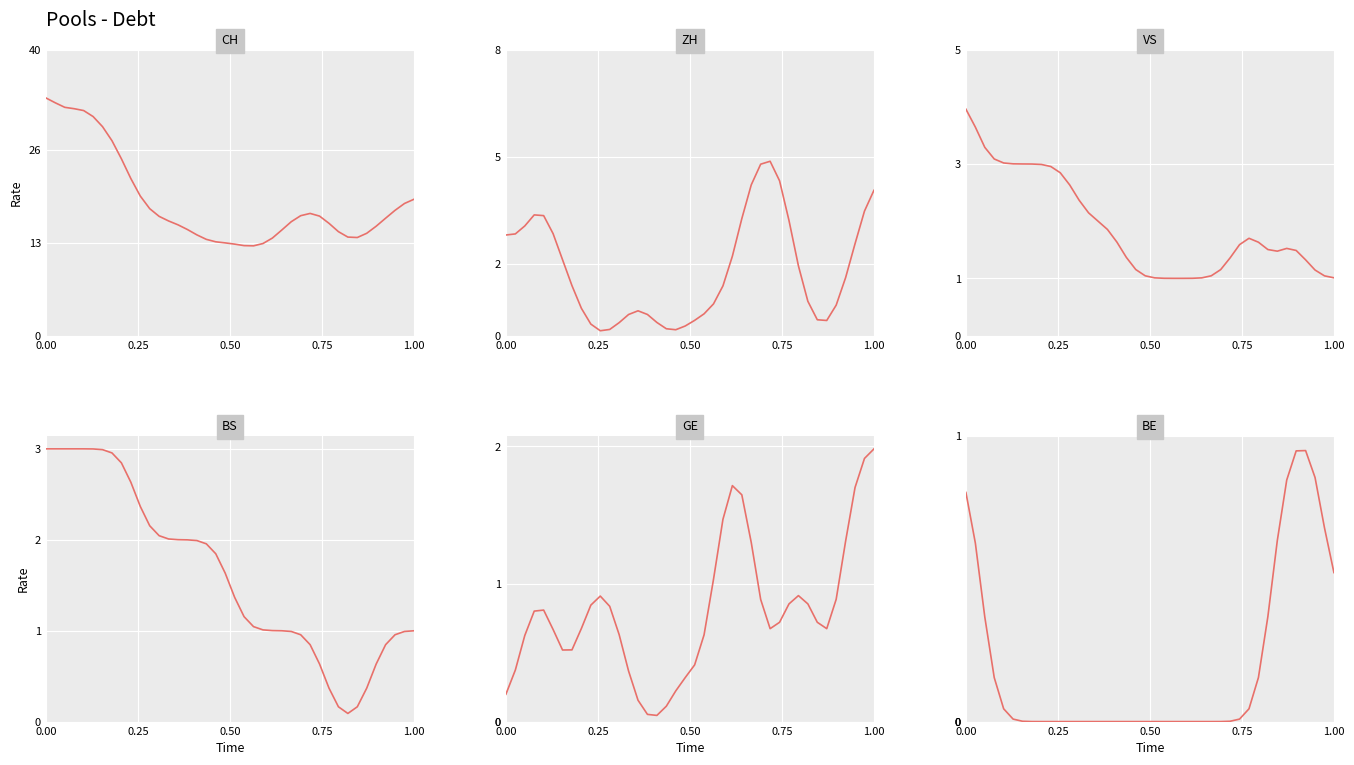

Reading right to left, extract all data points from this chart.

CH: 19.1	18.5	17.5	16.4	15.3	14.3	13.7	13.8	14.5	15.7	16.7	17.1	16.8	15.9	14.8	13.6	12.9	12.5	12.6	12.8	13.0	13.1	13.5	14.1	14.8	15.5	16.0	16.7	17.7	19.5	22.0	24.7	27.3	29.2	30.6	31.5	31.7	31.9	32.6	33.2
ZH: 4.1	3.5	2.6	1.6	0.8	0.4	0.4	1.0	1.9	3.2	4.3	4.9	4.8	4.2	3.3	2.2	1.4	0.9	0.6	0.4	0.3	0.2	0.2	0.4	0.6	0.7	0.6	0.4	0.2	0.1	0.3	0.8	1.4	2.1	2.9	3.4	3.4	3.1	2.8	2.8
VS: 1.0	1.0	1.1	1.3	1.5	1.5	1.5	1.5	1.6	1.7	1.6	1.4	1.2	1.0	1.0	1.0	1.0	1.0	1.0	1.0	1.0	1.2	1.4	1.6	1.9	2.0	2.1	2.4	2.6	2.8	3.0	3.0	3.0	3.0	3.0	3.0	3.1	3.3	3.6	4.0
BS: 1.0	1.0	1.0	0.8	0.6	0.4	0.2	0.1	0.2	0.4	0.6	0.8	1.0	1.0	1.0	1.0	1.0	1.0	1.2	1.4	1.6	1.8	2.0	2.0	2.0	2.0	2.0	2.0	2.2	2.4	2.6	2.8	3.0	3.0	3.0	3.0	3.0	3.0	3.0	3.0
GE: 2.0	1.9	1.7	1.3	0.9	0.7	0.7	0.9	0.9	0.9	0.7	0.7	0.9	1.3	1.6	1.7	1.5	1.0	0.6	0.4	0.3	0.2	0.1	0.0	0.1	0.2	0.4	0.6	0.8	0.9	0.8	0.7	0.5	0.5	0.7	0.8	0.8	0.6	0.4	0.2
BE: 0.5	0.7	0.9	0.9	0.9	0.8	0.6	0.4	0.2	0.0	0.0	0.0	0.0	0.0	0.0	0.0	0.0	0.0	0.0	0.0	0.0	0.0	0.0	0.0	0.0	0.0	0.0	0.0	0.0	0.0	0.0	0.0	0.0	0.0	0.0	0.0	0.2	0.4	0.6	0.8